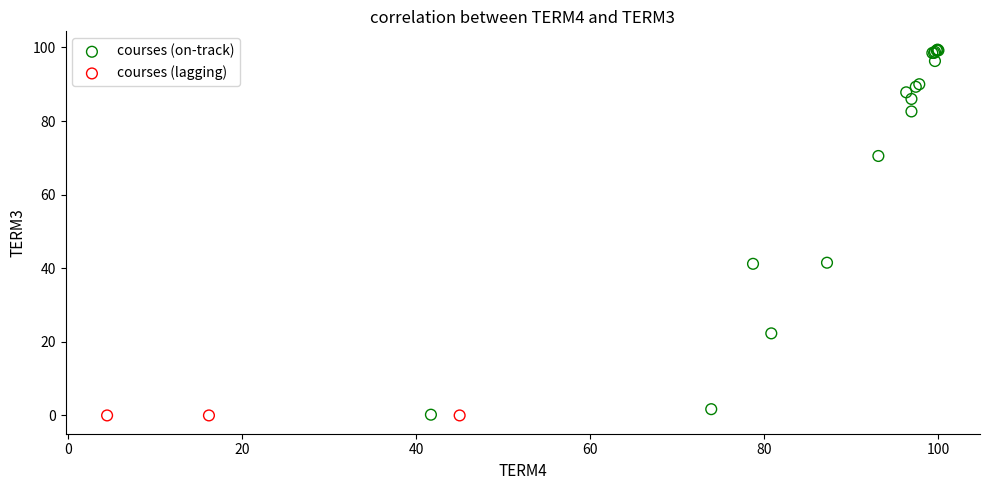

Which series reaches the maximum Y coordinate?

courses (on-track)